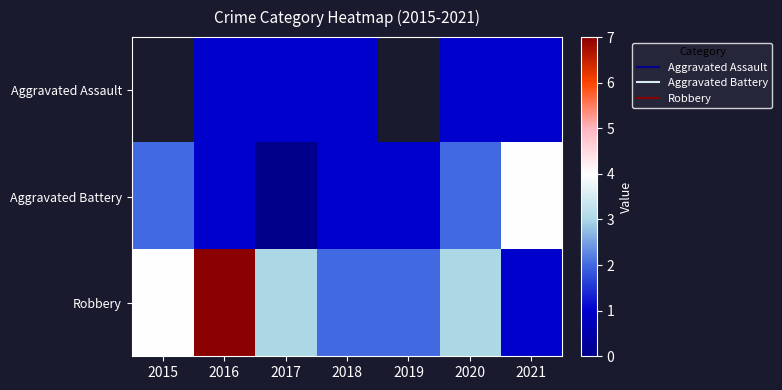

Which series has the largest range (max minus min)?

Robbery